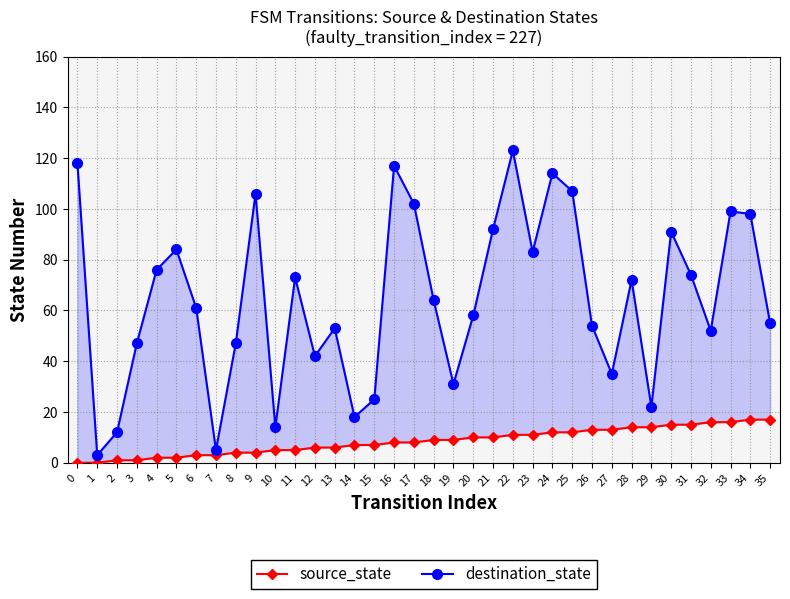

What is the value of the source_state point at the 26th from the left?

12